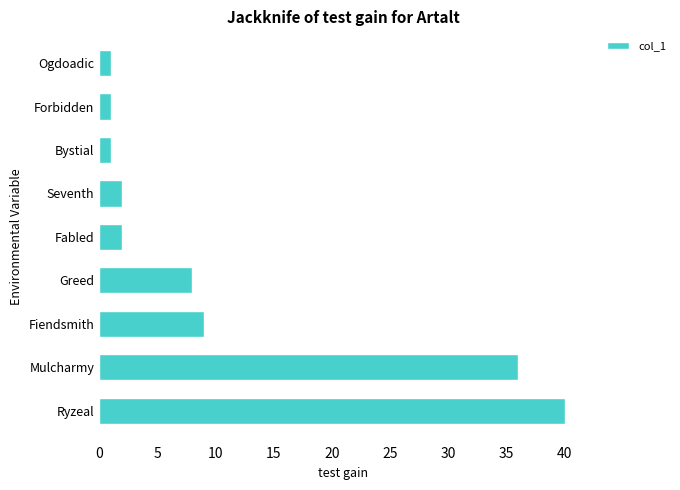

What is the difference between the maximum and minimum values?

39